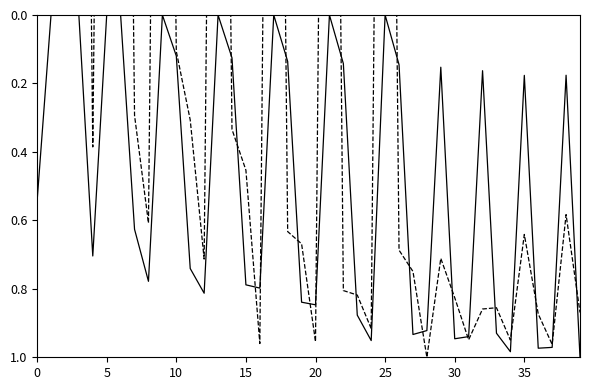

How many positive values does the echo_top series have?

30